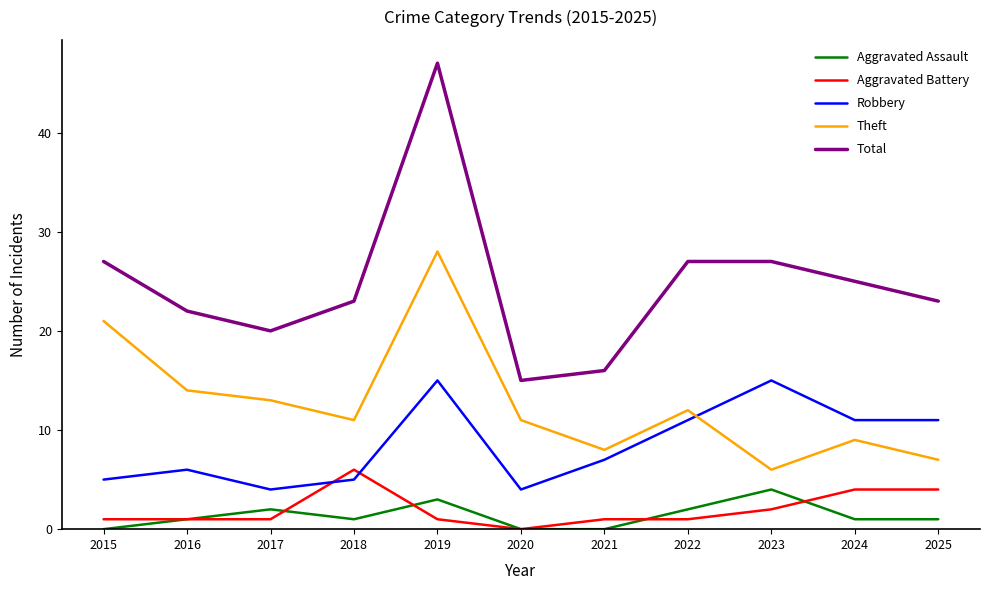

The value of Aggravated Assault at 2023 is 2. True or false?

False